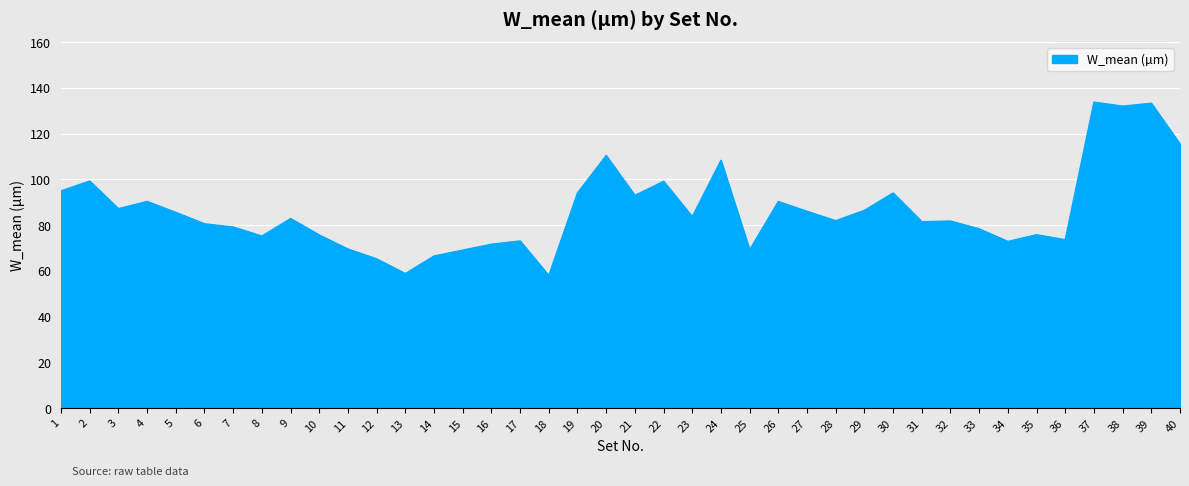

True or false: the data shows 116.2 at 11.

False